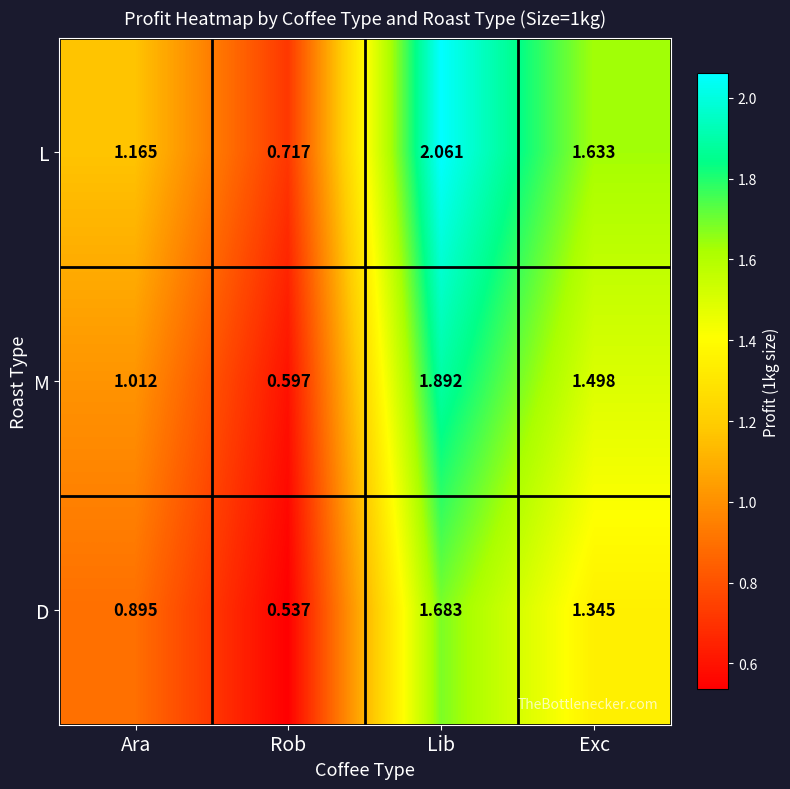

Count the number of categories in the chart.

4